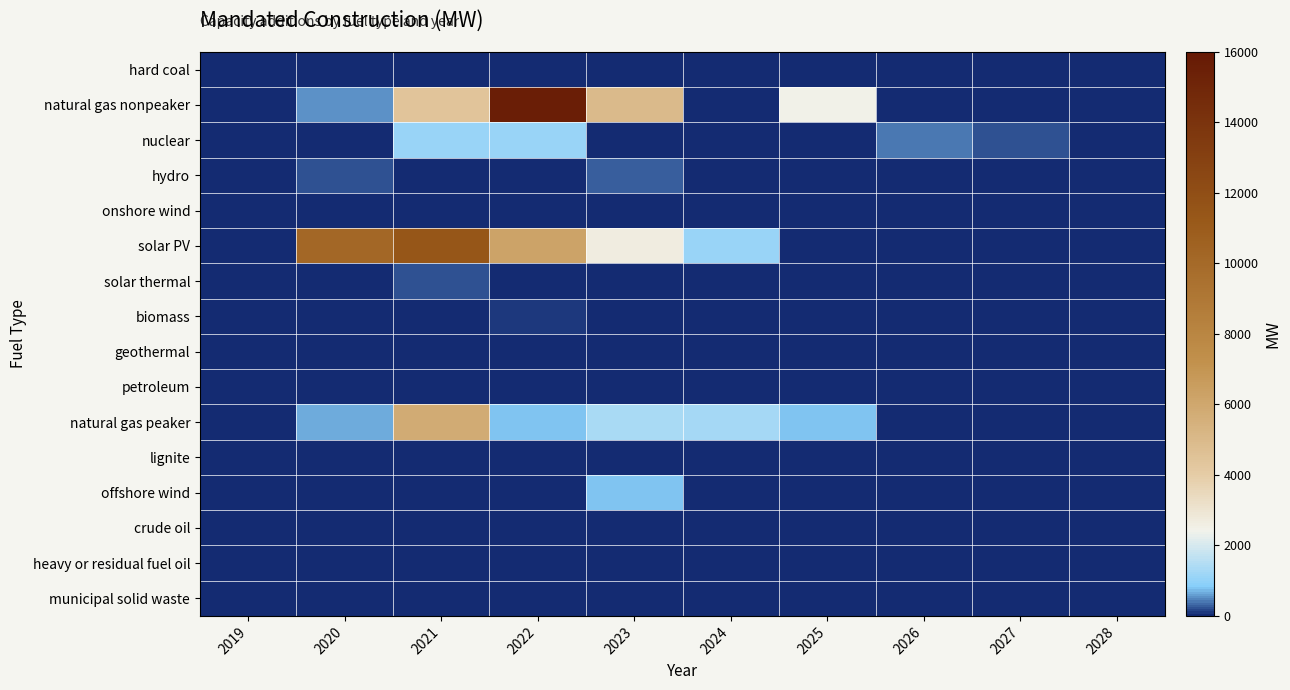

Count the number of categories in the chart.

10